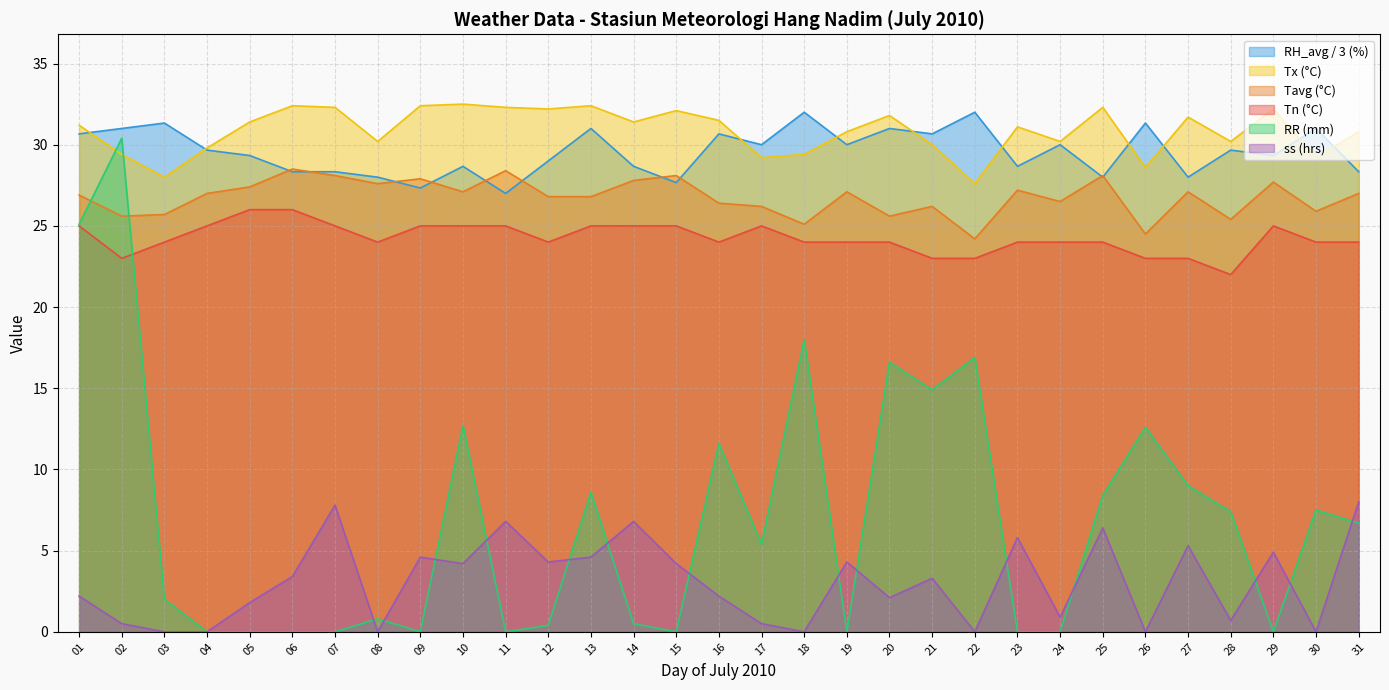

How many data points in RH_avg are less than 29?

12